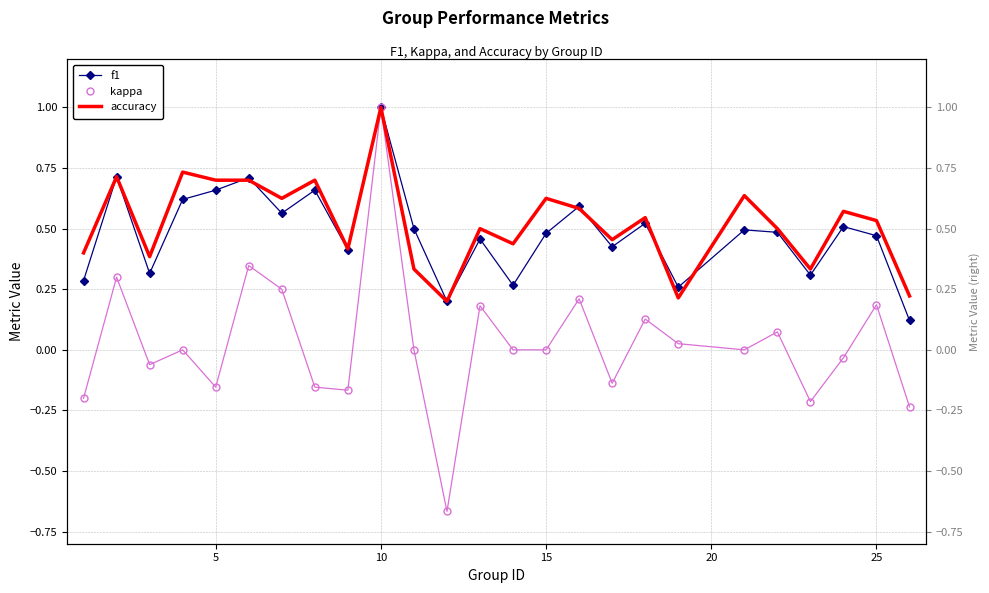

In kappa, how many points are higher than both neighbors (excluding endpoints)?

9